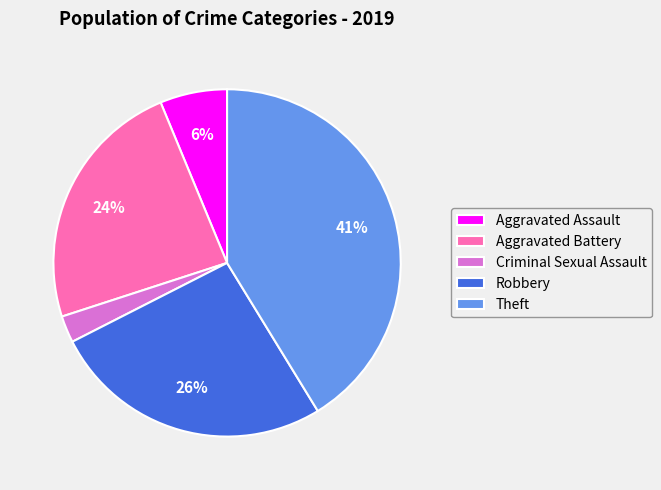

To the nearest percent, what is the average slice percentage?

20%